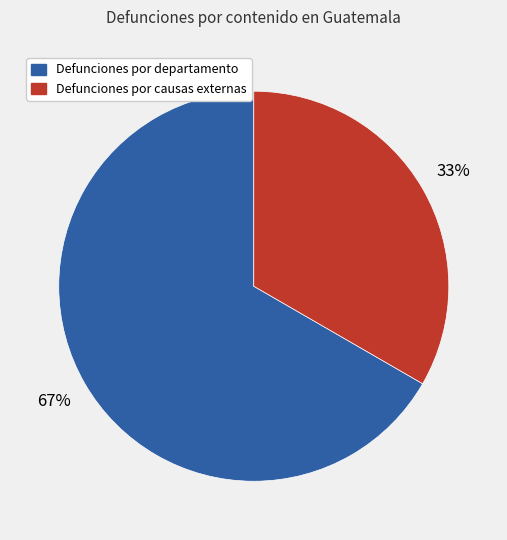

Which has a higher value, Defunciones por causas externas or Defunciones por departamento?

Defunciones por departamento